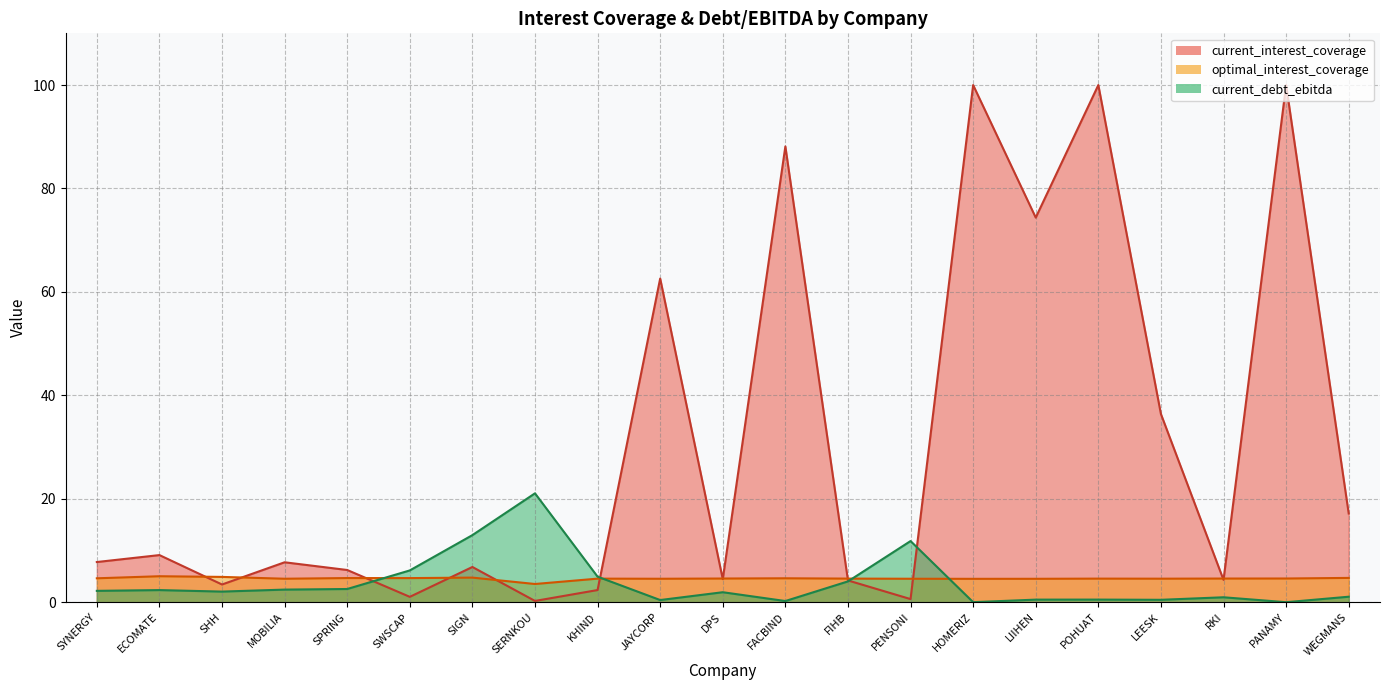

At which category does current_debt_ebitda reach its first local peak?

ECOMATE